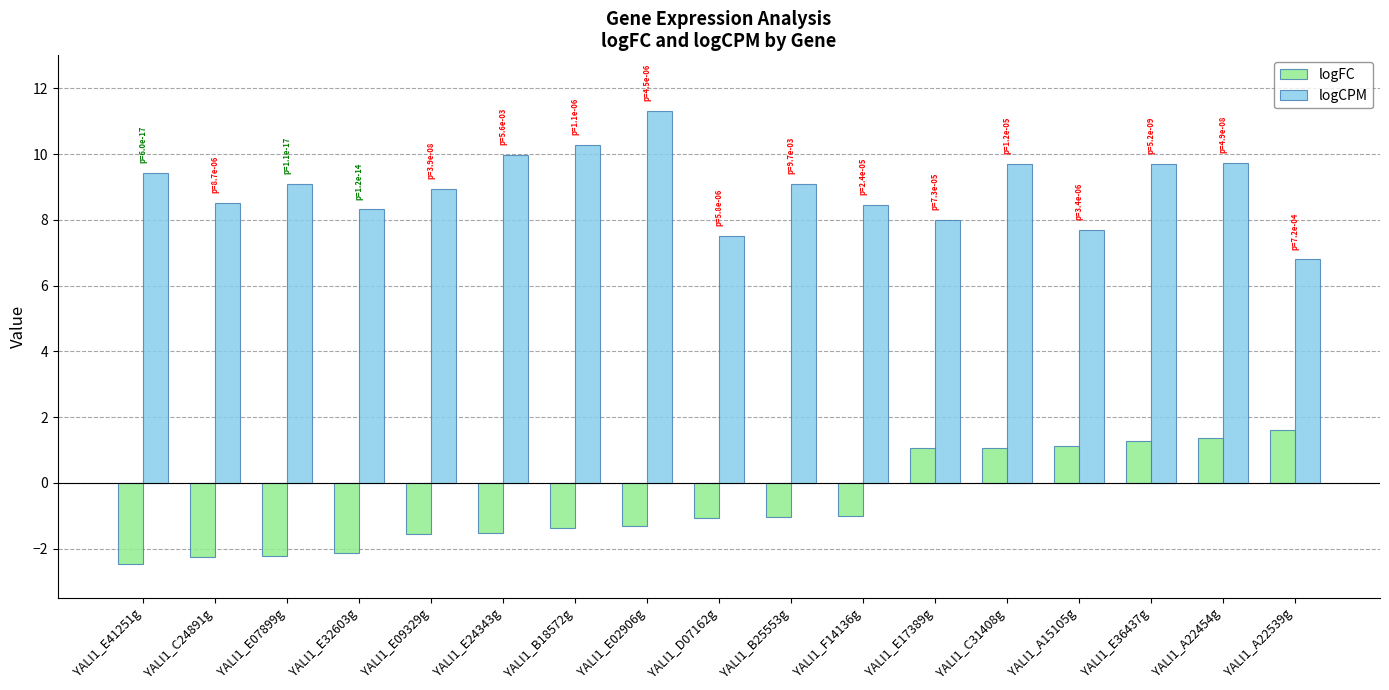

Rank the series by their average value, from highest to lowest.

logCPM, logFC